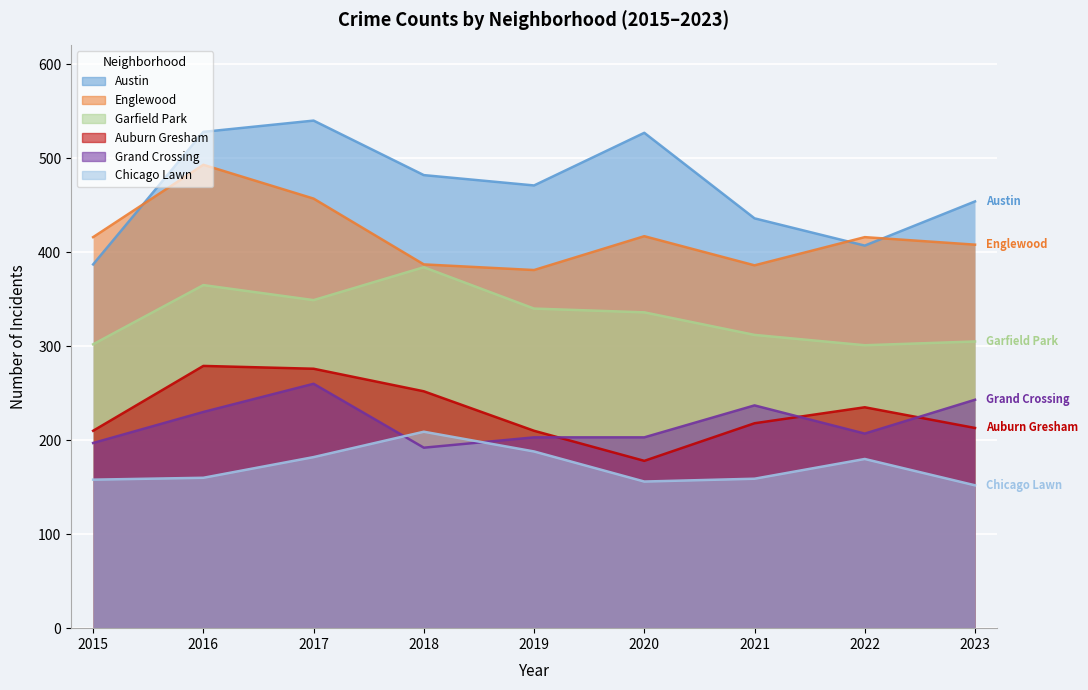

What is the difference between the highest and lowest values at 2022?

236